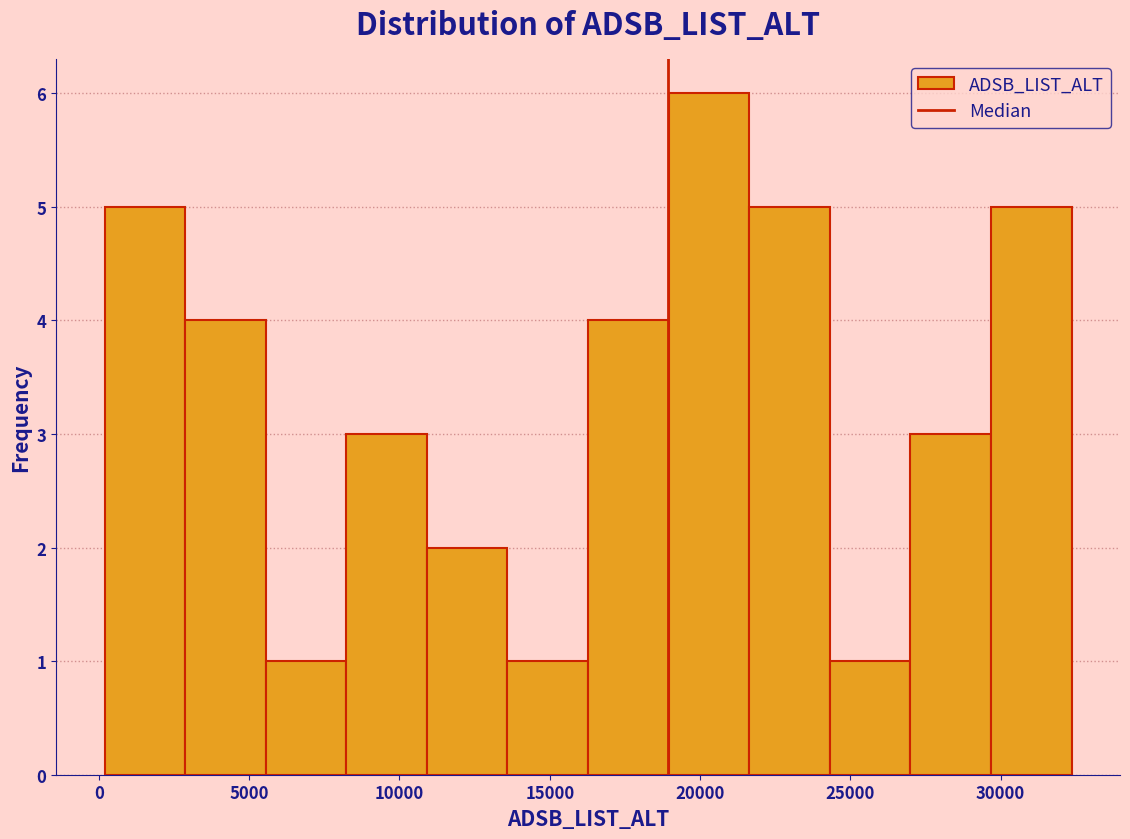

How tall is the bar that spans 27000 to 29500 on the x-axis? Neither the bar edges nor the heights are printed on the chart, so give them approximately, as read against the axes.

3